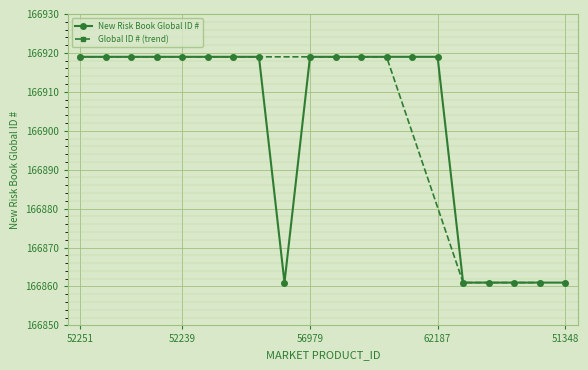

What is the highest value of the New Risk Book Global ID # series?

166919